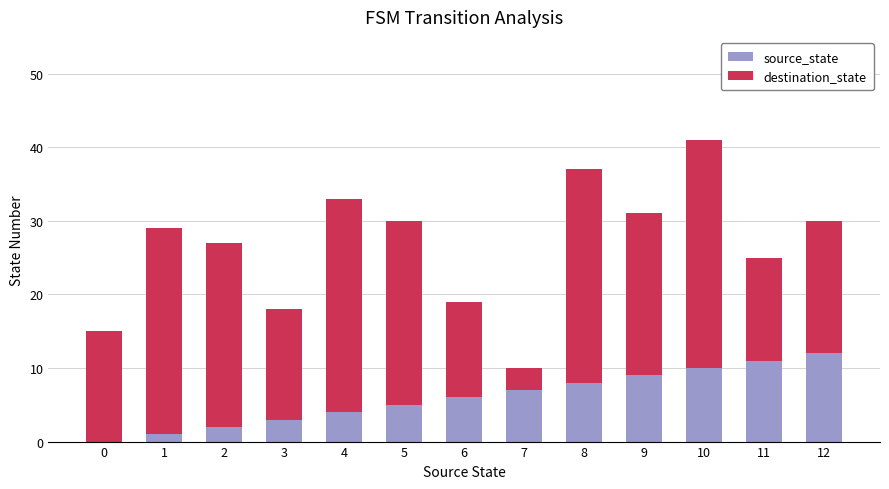

What is the total value across all series at 2?

27